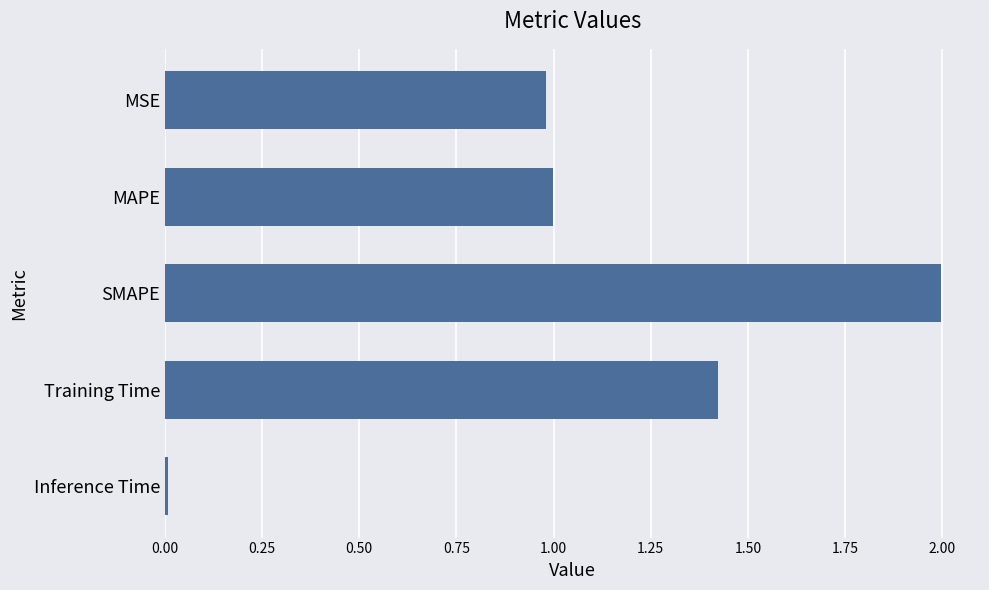

The chart shows a value of 1.0 at MSE. True or false?

True